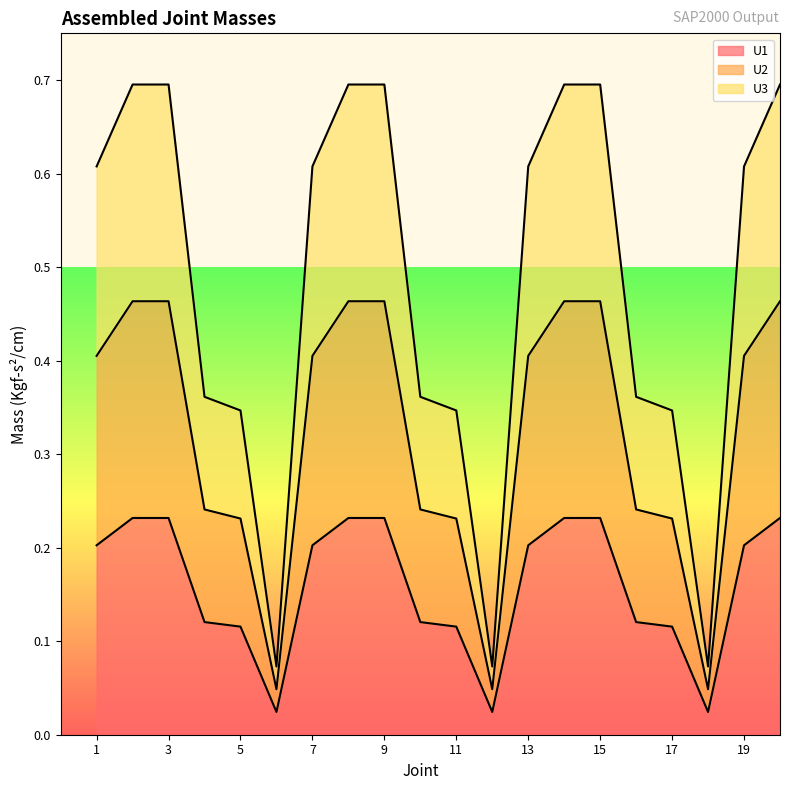

Count the U1 values in the range 0 to 1.

20